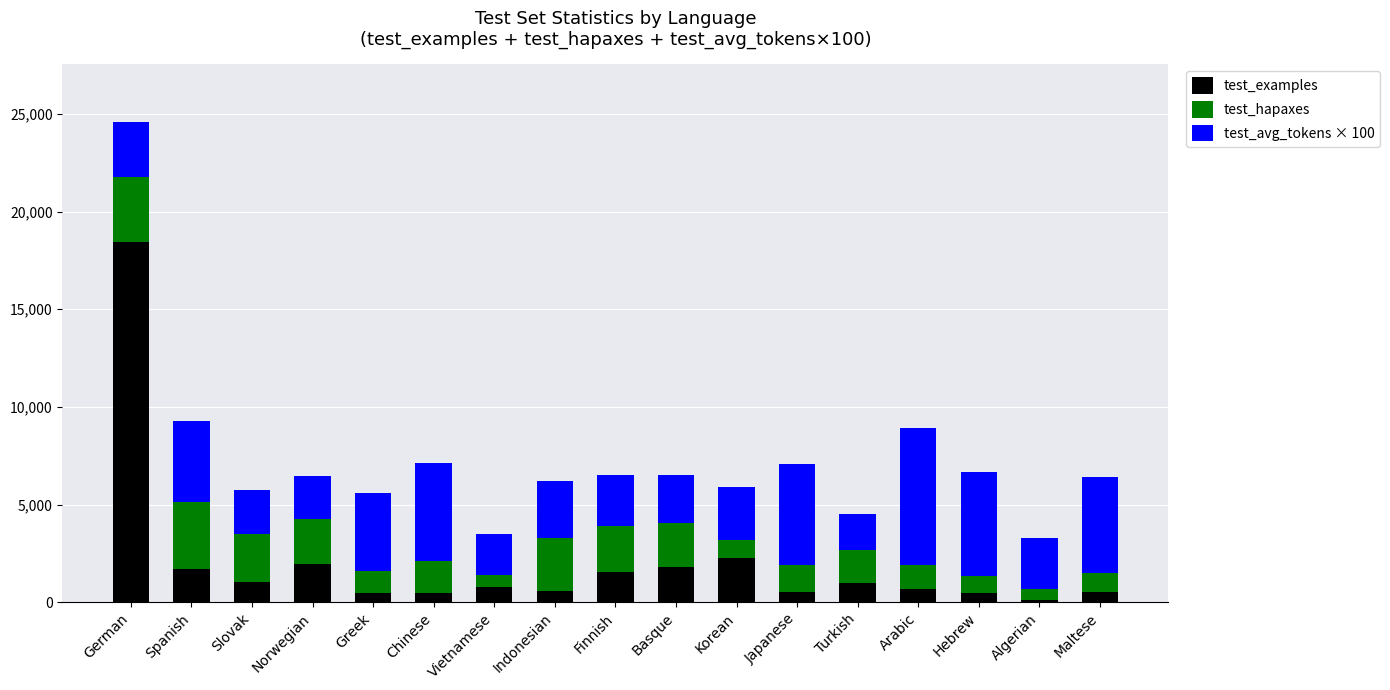

What is the total value across all series at Korean?

5903